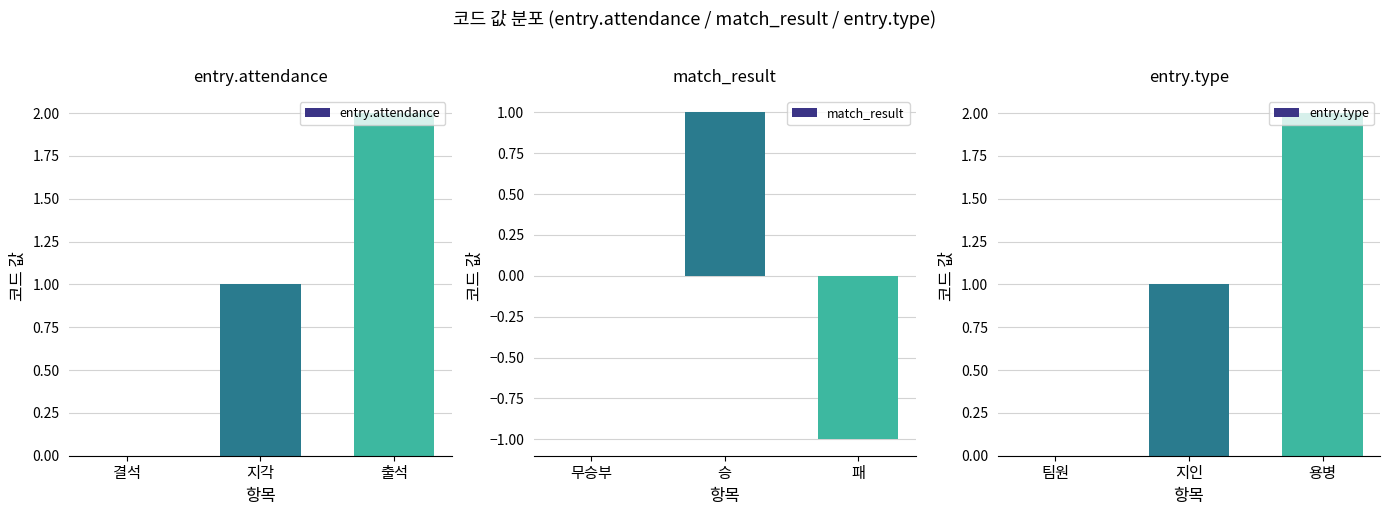

True or false: entry.attendance has a value of 1 at 출석.

False